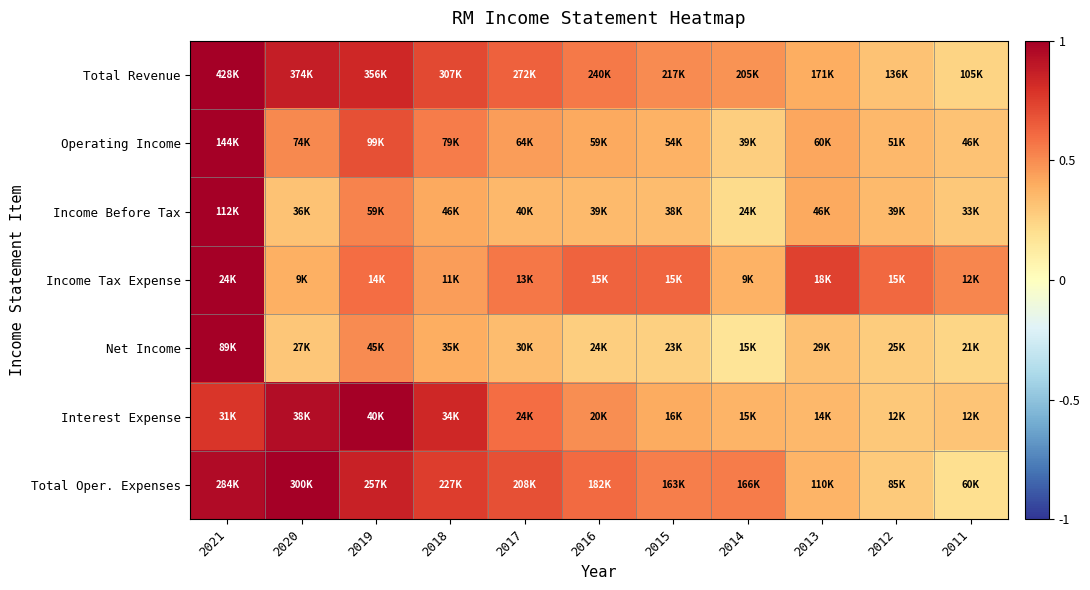

Count the number of data series in this chart.

7